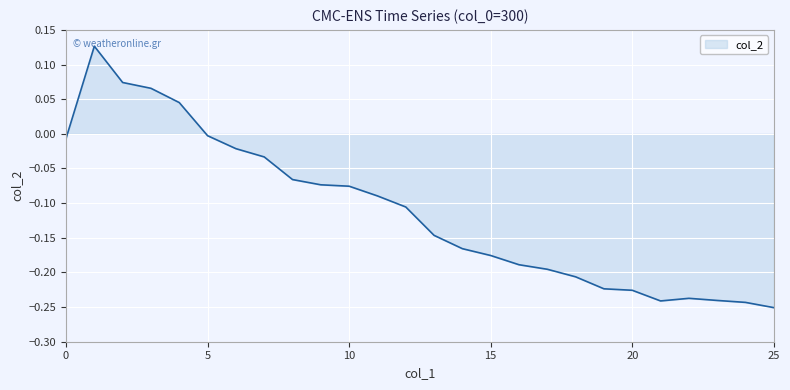

What is the difference between the maximum and minimum values?

0.4